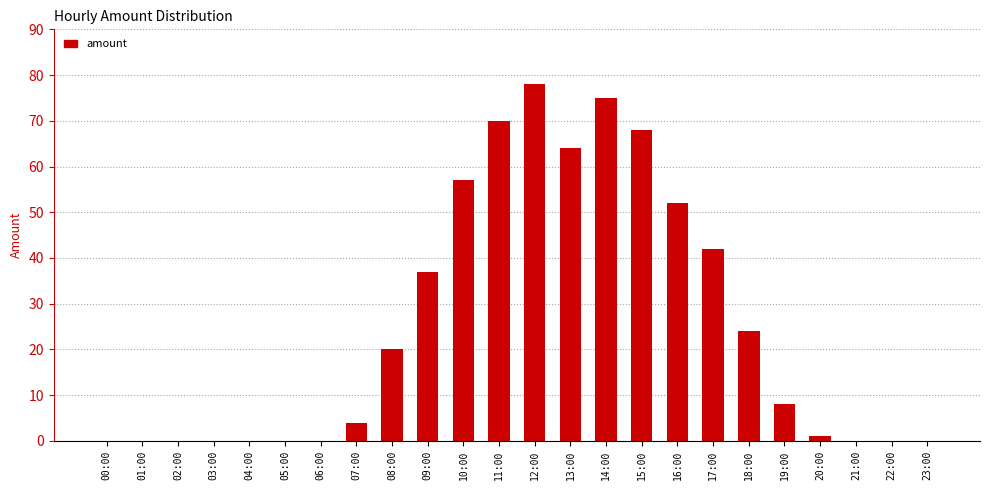

Which label corresponds to the largest value in the chart?

12:00